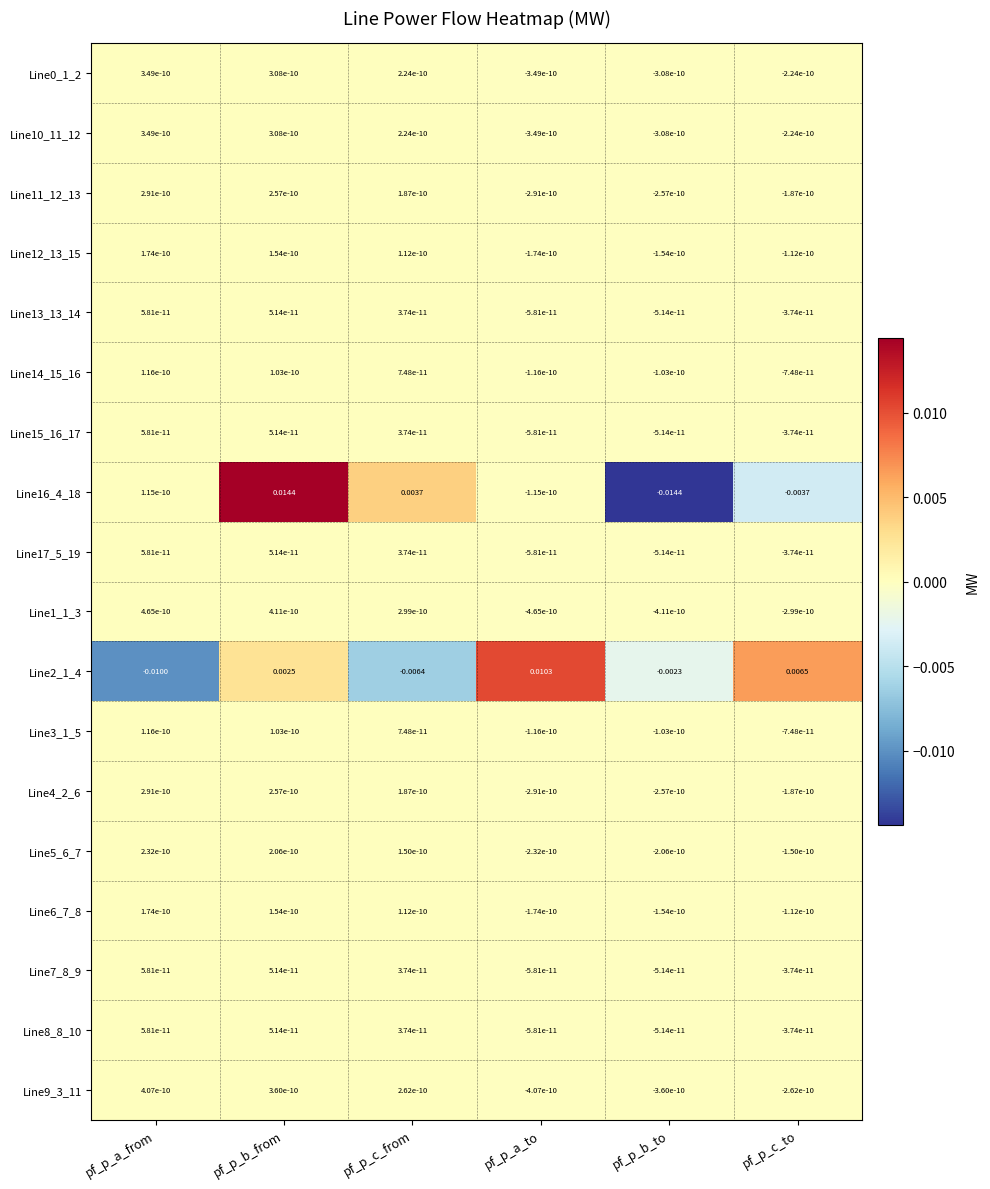

At which label does Line10_11_12 first exceed 0?

pf_p_a_from